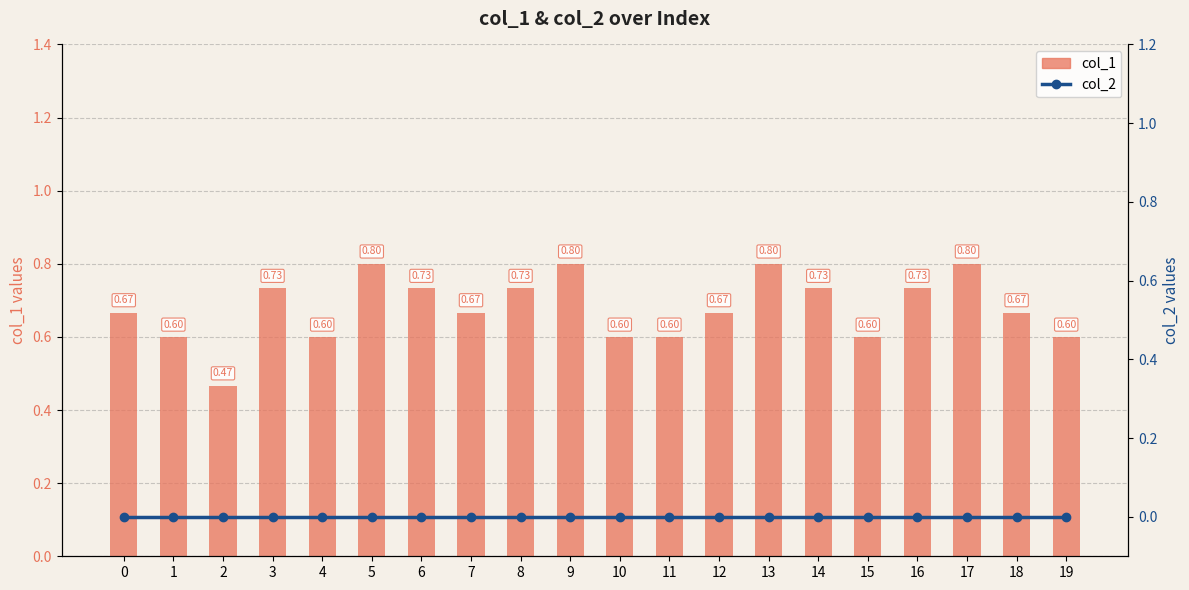

Are the bars horizontal?

No